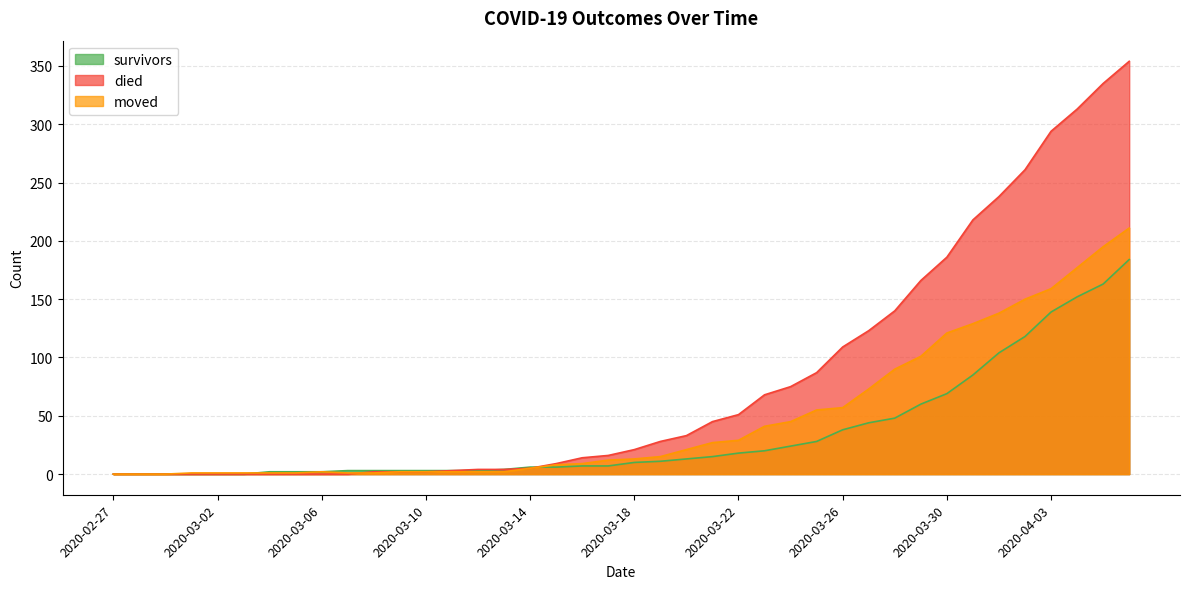

What is the maximum value for moved?

211